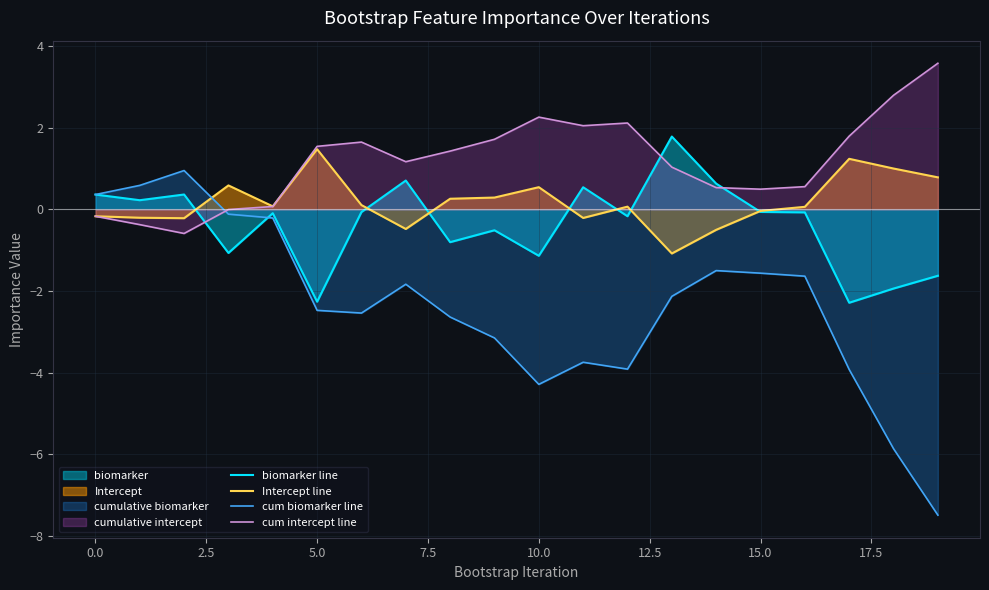

The cum biomarker line series shows -1.6 at 10.0. True or false?

False